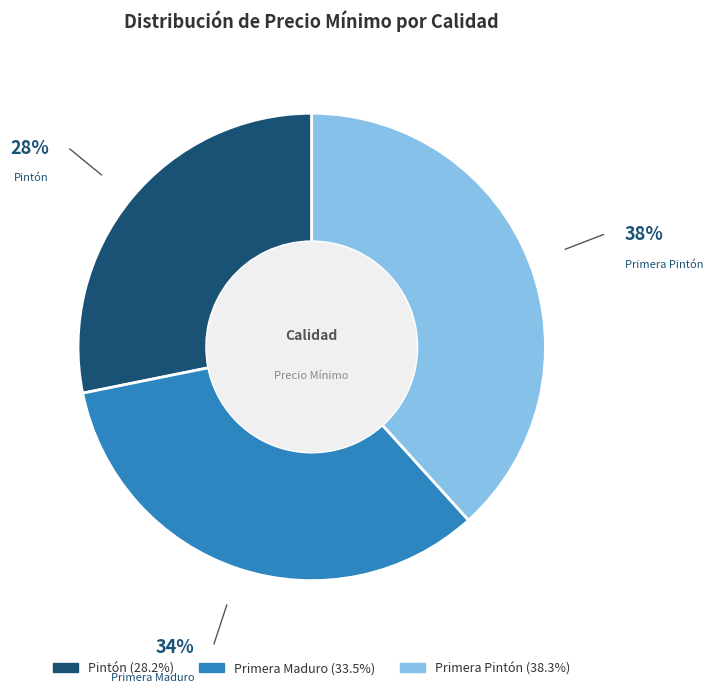

Is there a majority slice in this chart?

No